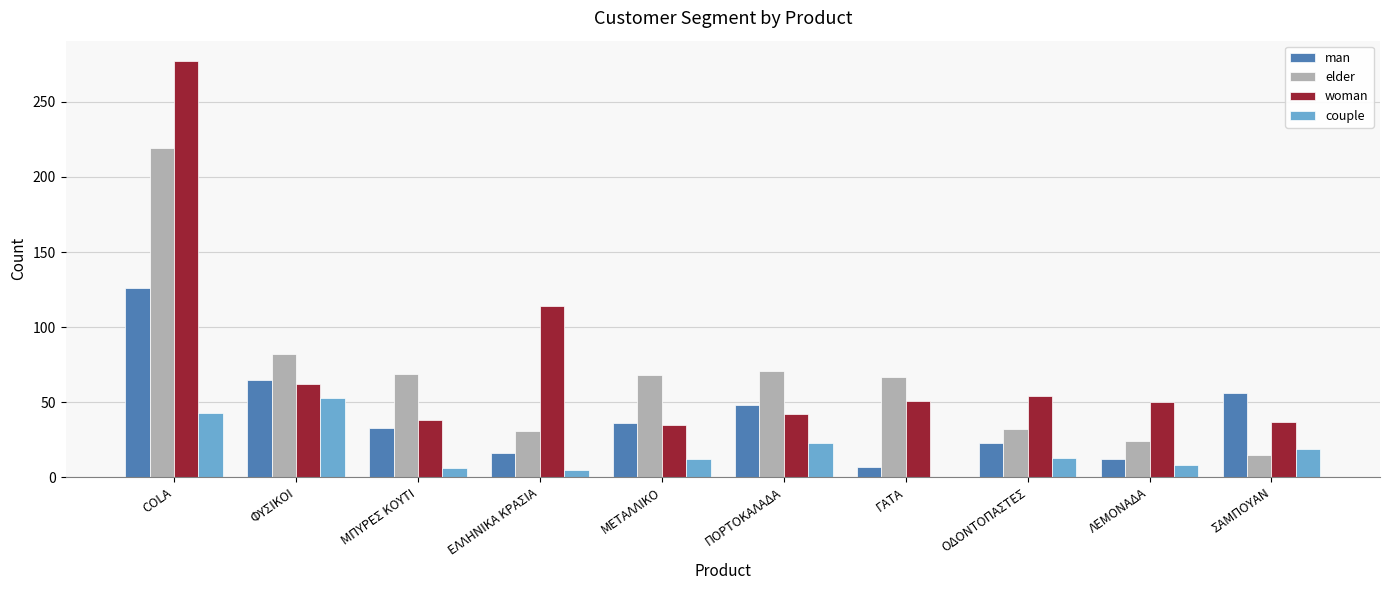

Are the bars grouped side by side (vs. stacked)?

Yes